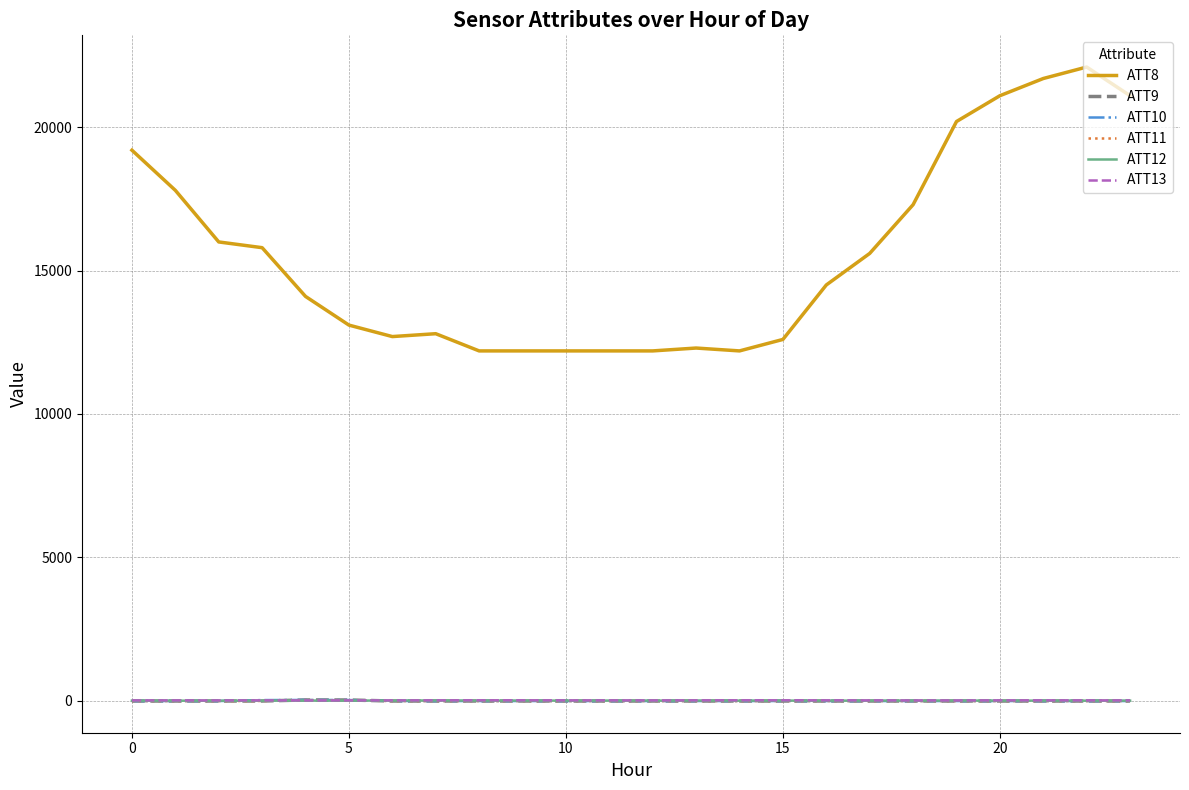

Which series has the largest range (max minus min)?

ATT8